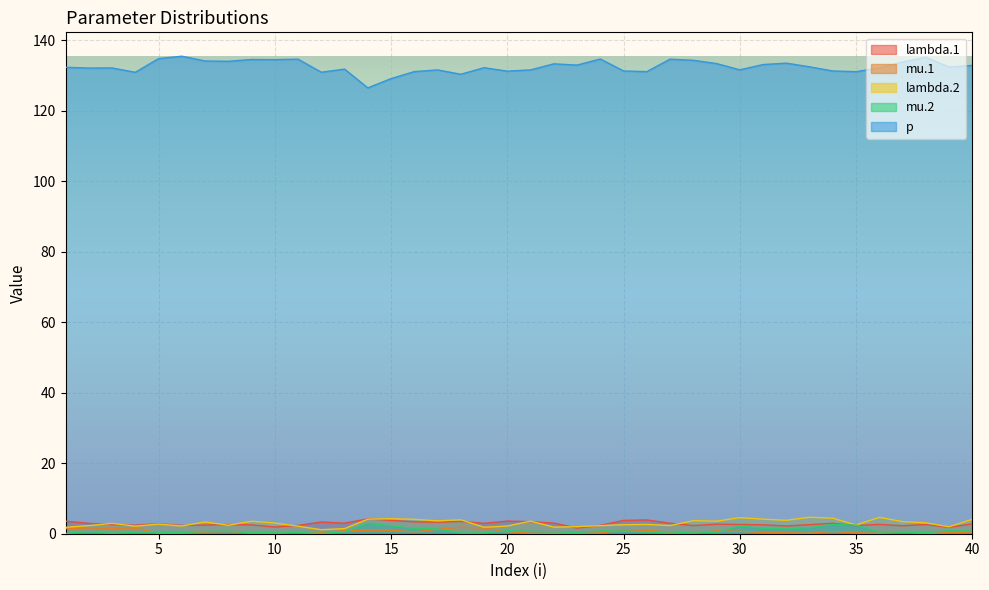

At which category does p reach its first local valley?

2